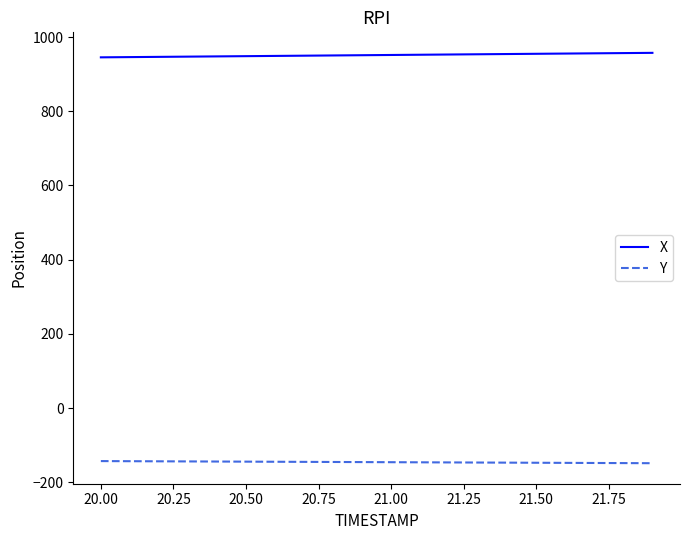

True or false: Y and X intersect in this chart.

False